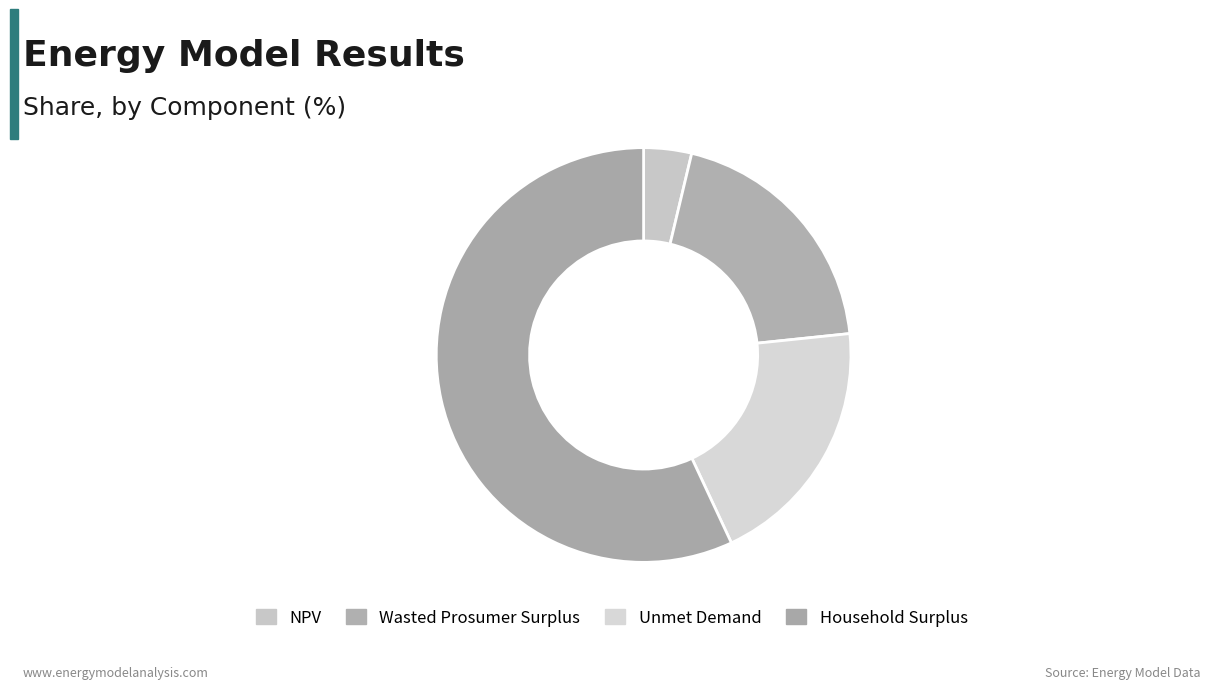

What is the smallest slice in the pie chart?

NPV